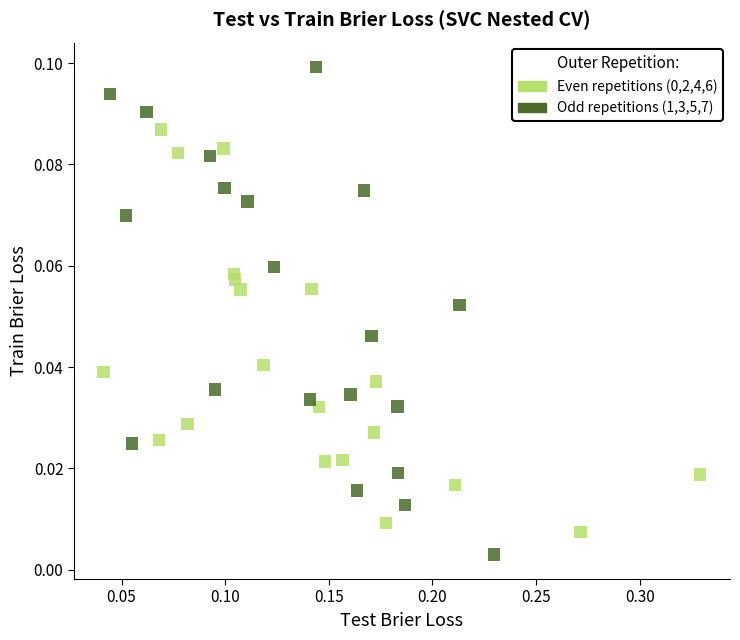

Which series has the widest spread of Y values?

Odd repetitions (1,3,5,7)